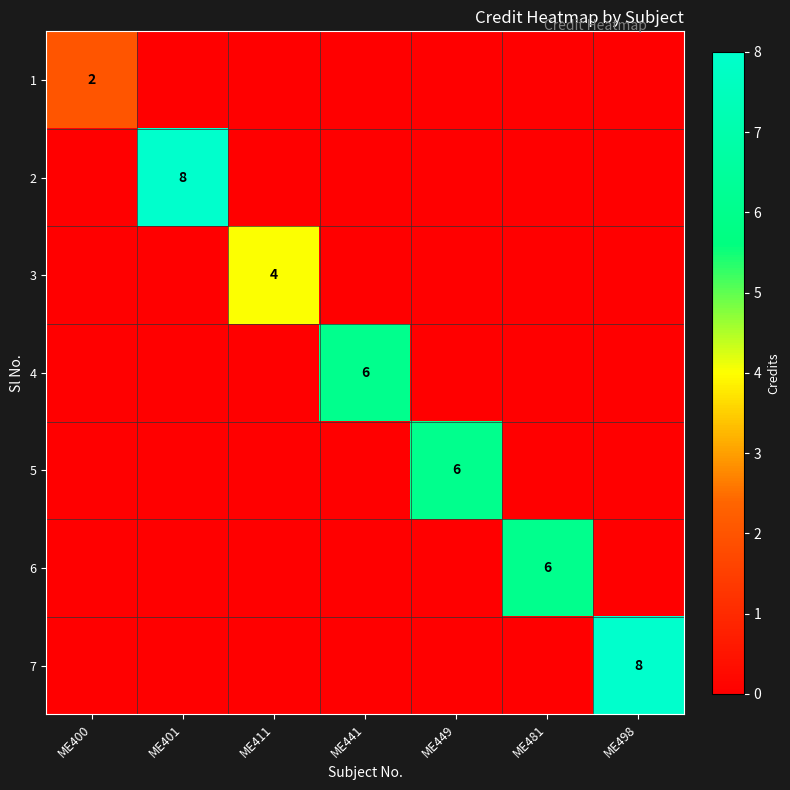

Is it true that 2 equals 13 at ME401?

False